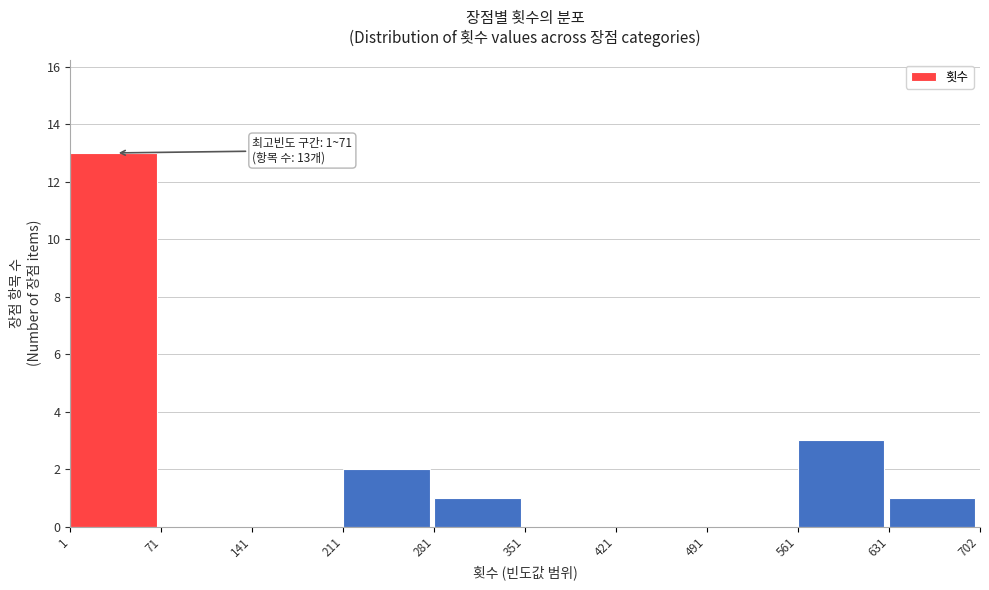

Which range on the x-axis has the tallest bar?

1 to 71